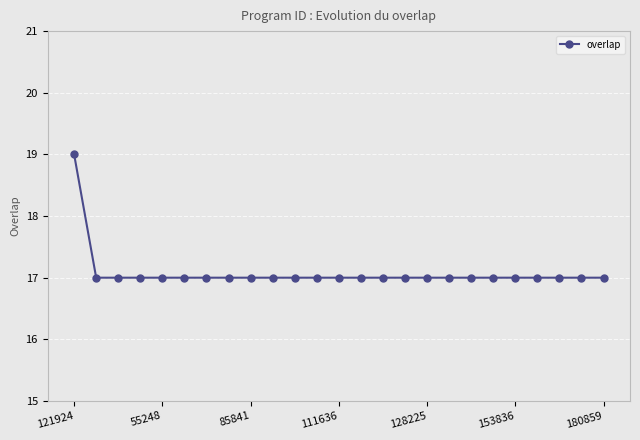

What is the smallest value displayed?

17